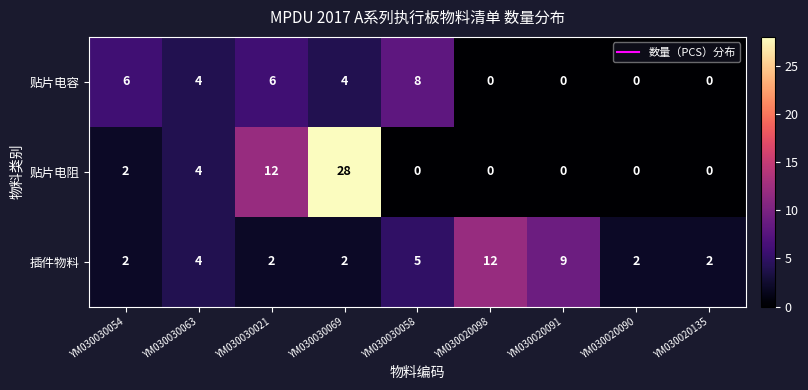

Which series changed the most between YM030030058 and YM030020090?

贴片电容